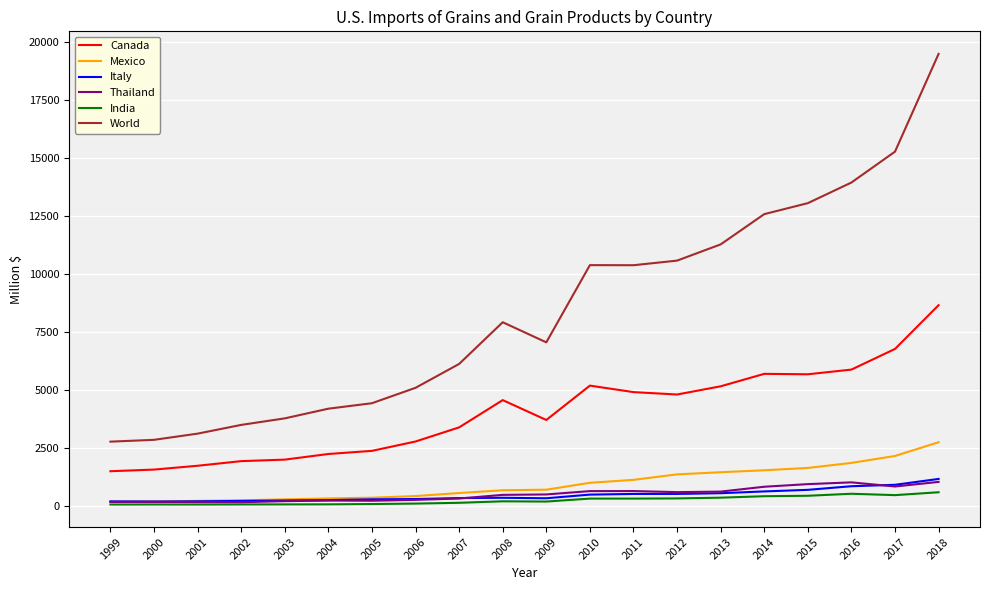

What is the maximum value shown in the chart?

19470.0